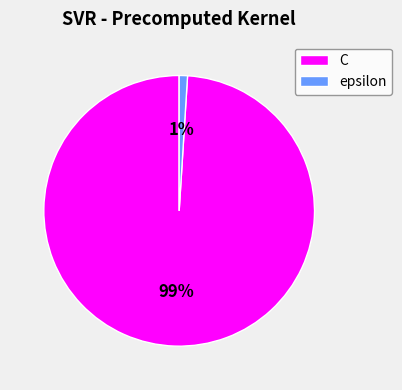

Combined, do C and epsilon account for over 50%?

Yes